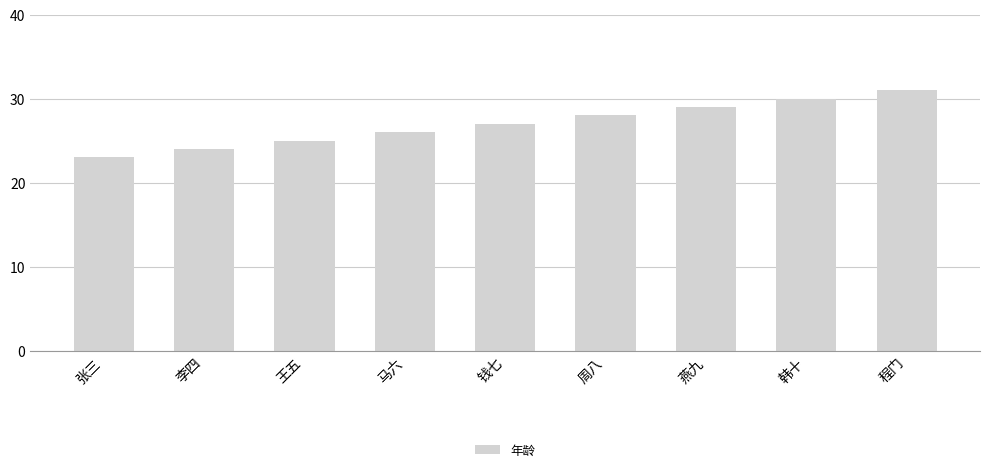

The value at 张三 is 15. True or false?

False